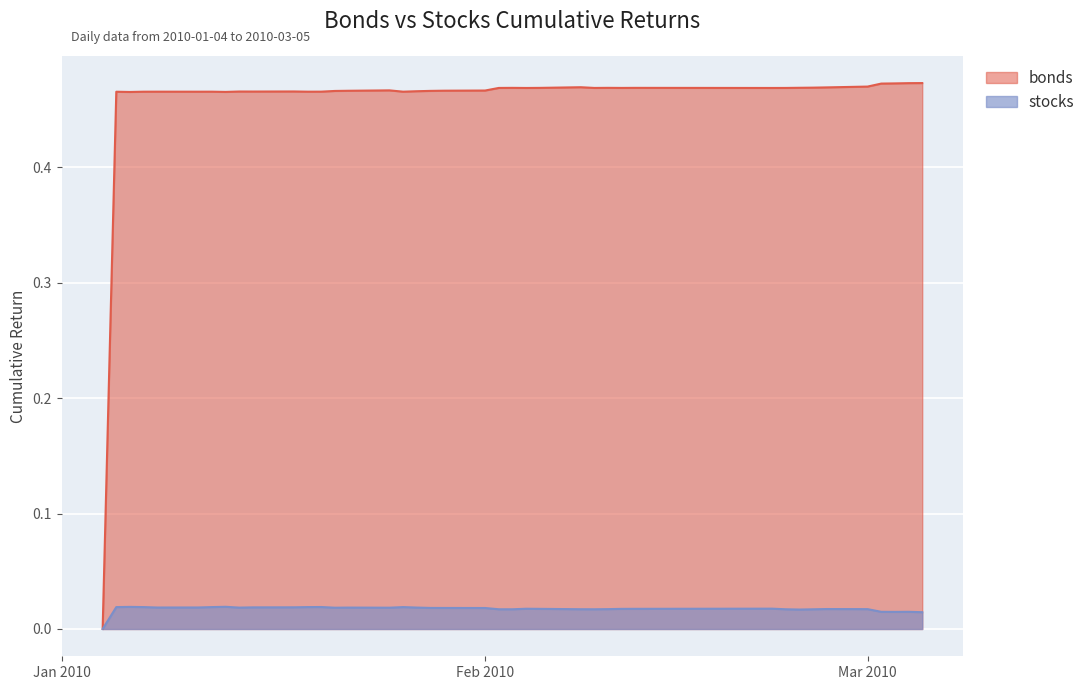

At which label does stocks reach its peak?

2010-01-13